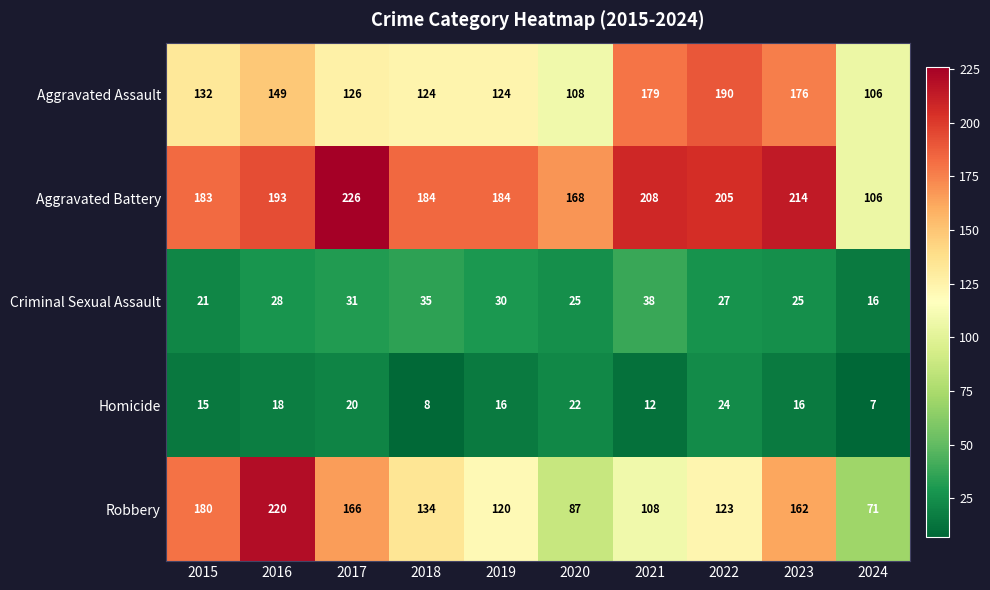

Rank the series by their maximum value, from lowest to highest.

Homicide, Criminal Sexual Assault, Aggravated Assault, Robbery, Aggravated Battery